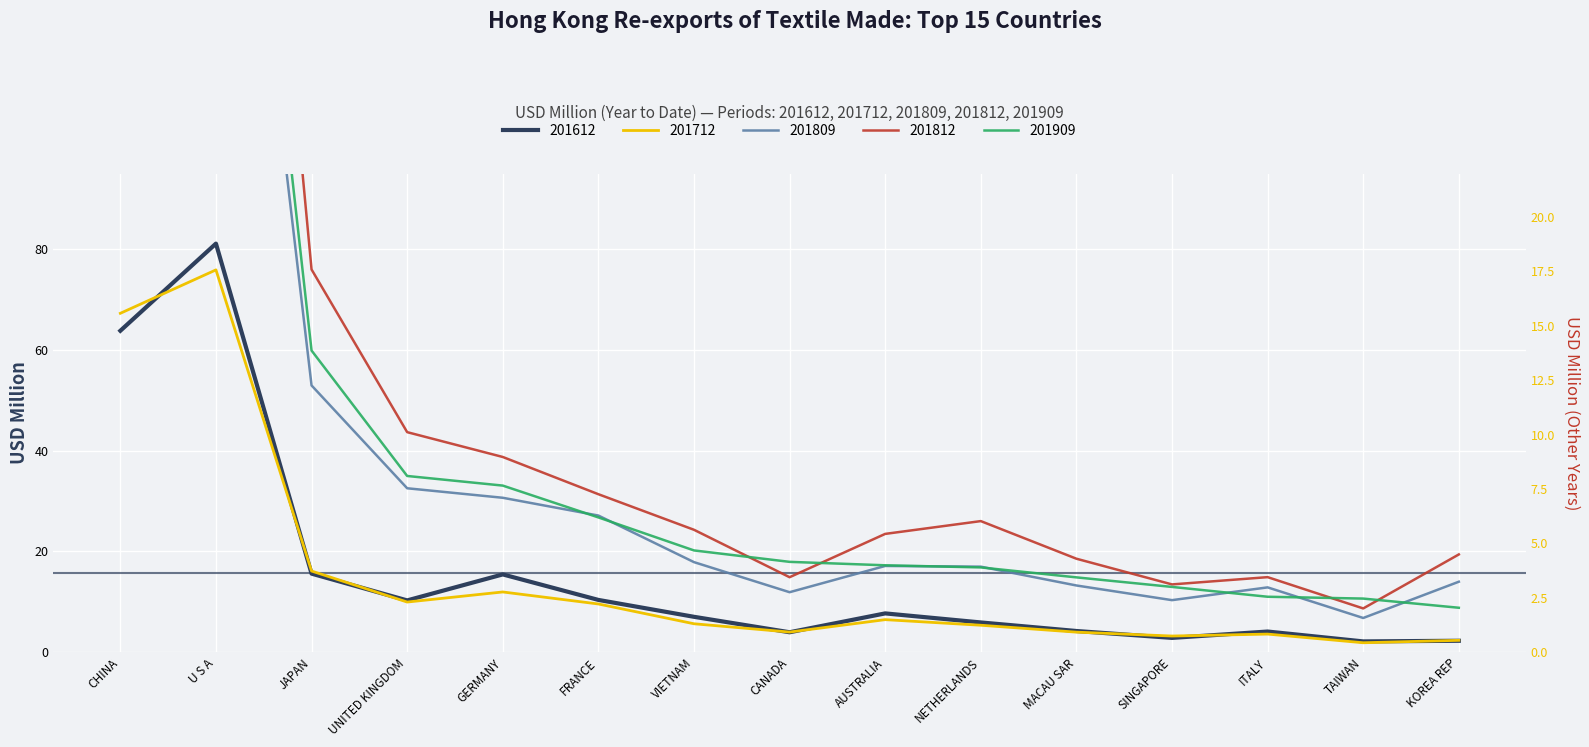

List the labels in order of 201712 value, smallest first.

TAIWAN, KOREA REP, SINGAPORE, ITALY, MACAU SAR, CANADA, NETHERLANDS, VIETNAM, AUSTRALIA, FRANCE, UNITED KINGDOM, GERMANY, JAPAN, CHINA, U S A